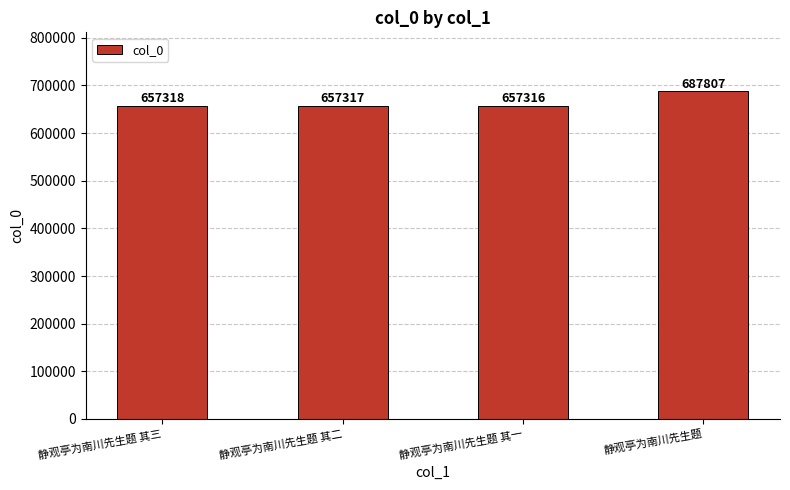

At which category does the chart reach its minimum across all series?

静观亭为南川先生题 其一